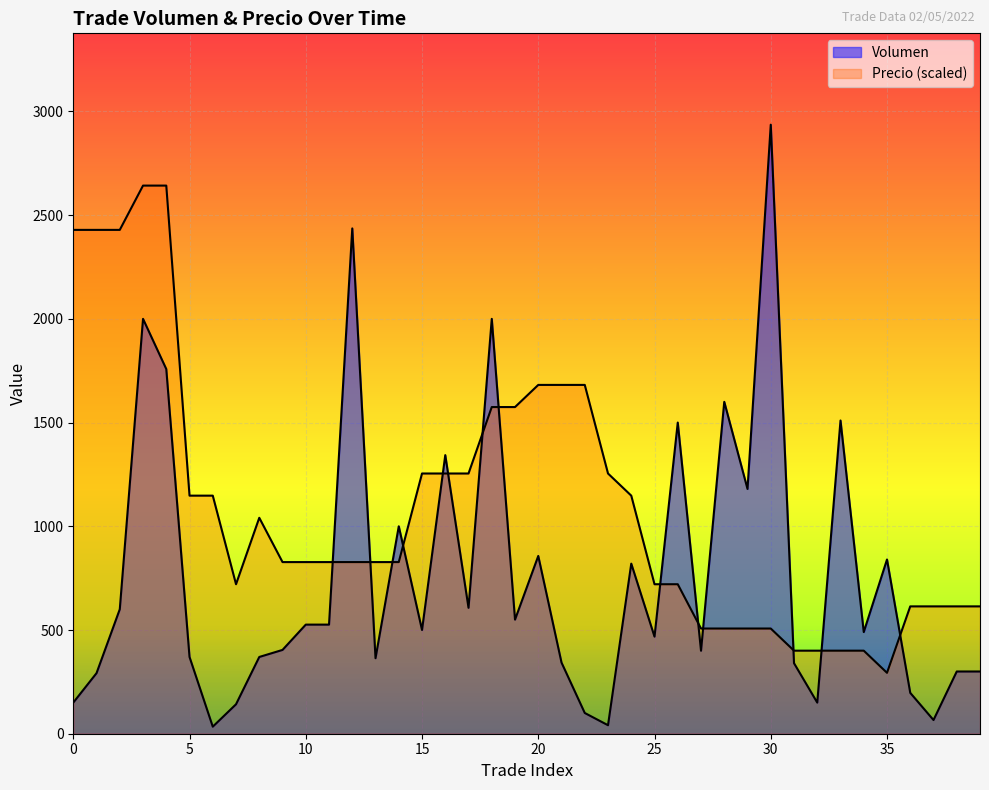

True or false: Volumen and Precio intersect in this chart.

True